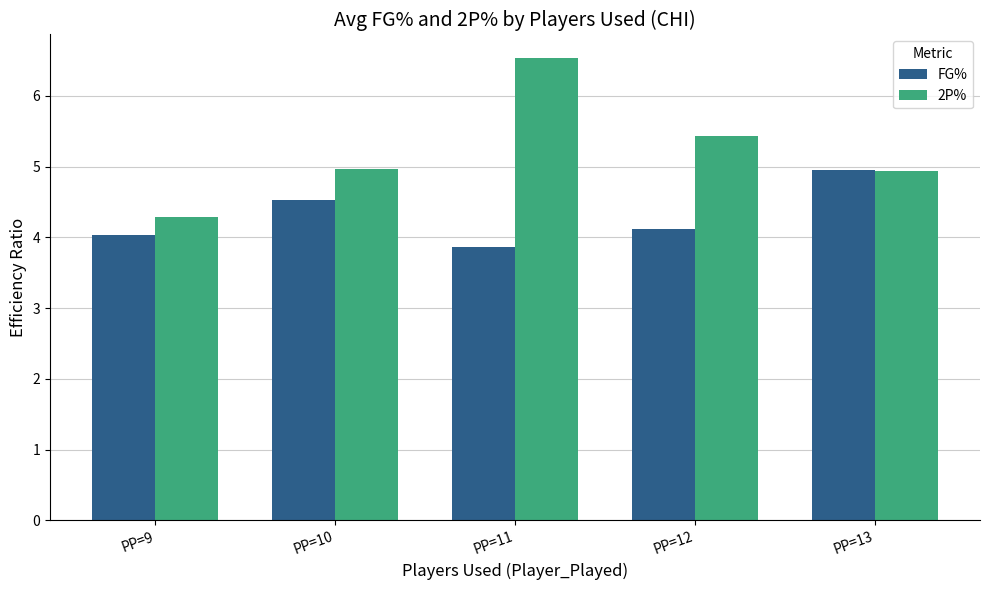

At which category does the chart reach its minimum across all series?

PP=11